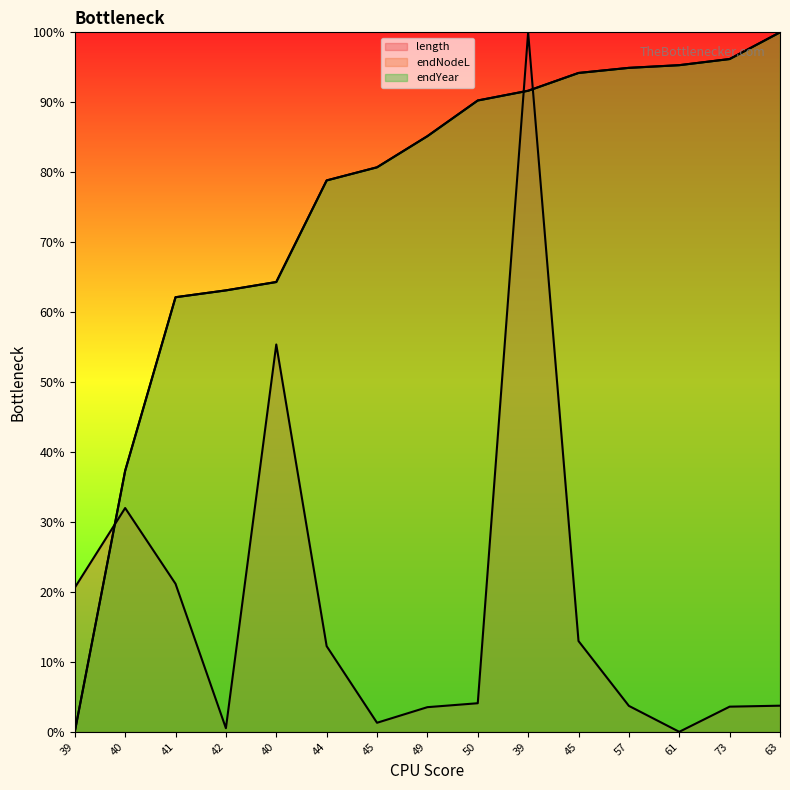

What is the difference between the maximum and minimum values in the endNodeL series?

100.0